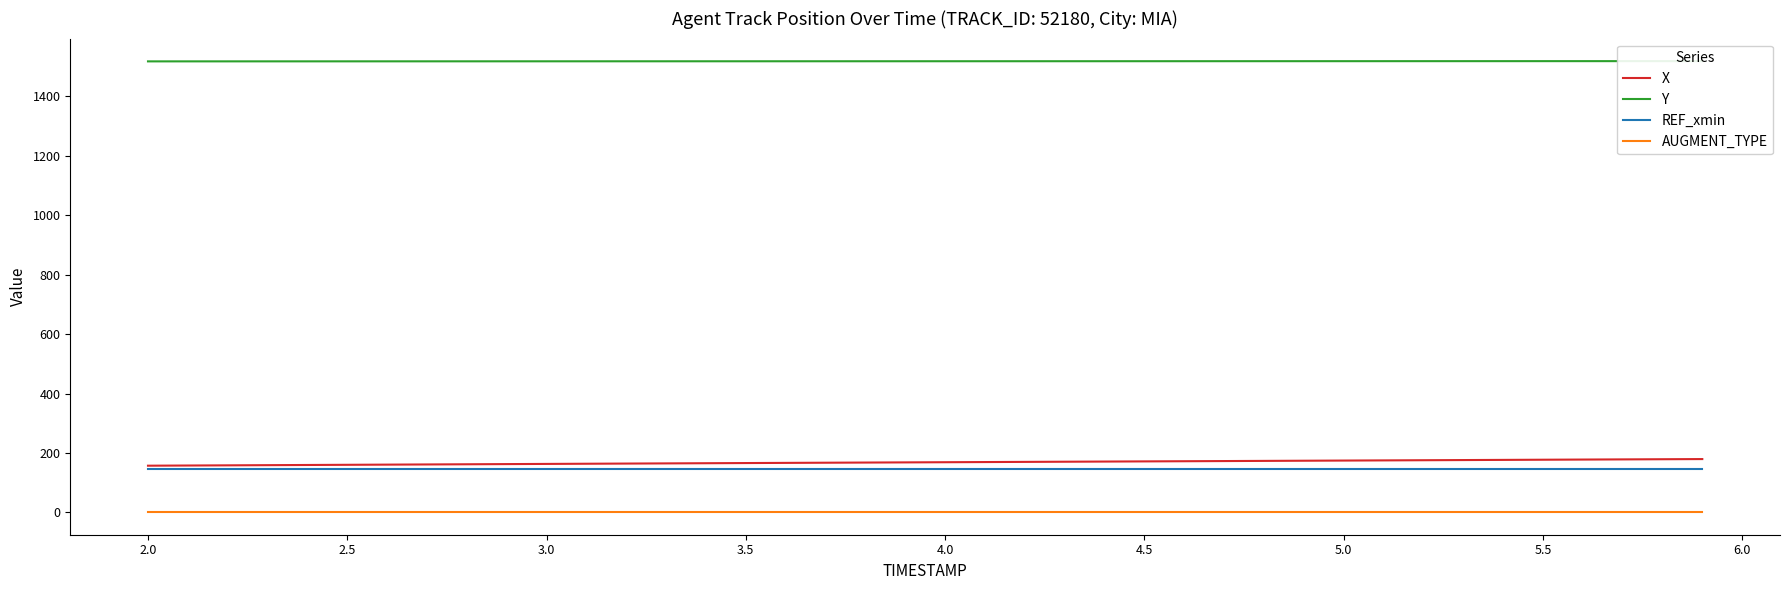

Reading left to right, extract all data points from this chart.

X: 157.3	157.9	158.5	159.1	159.7	160.3	160.9	161.5	162.1	162.7	163.3	163.9	164.5	165.1	165.6	166.2	166.8	167.3	167.9	168.5	169.0	169.6	170.1	170.7	171.2	171.8	172.4	172.9	173.5	174.0	174.6	175.2	175.7	176.3	176.8	177.4	178.0	178.5	179.1	179.6
Y: 1517.3	1517.4	1517.4	1517.4	1517.4	1517.5	1517.5	1517.5	1517.5	1517.6	1517.6	1517.6	1517.6	1517.7	1517.7	1517.7	1517.7	1517.7	1517.8	1517.8	1517.8	1517.8	1517.8	1517.9	1517.9	1517.9	1517.9	1518.0	1518.0	1518.0	1518.0	1518.0	1518.1	1518.1	1518.1	1518.1	1518.1	1518.2	1518.2	1518.2
REF_xmin: 145.3	145.3	145.3	145.3	145.3	145.3	145.3	145.3	145.3	145.3	145.3	145.3	145.3	145.3	145.3	145.3	145.3	145.3	145.3	145.3	145.3	145.3	145.3	145.3	145.3	145.3	145.3	145.3	145.3	145.3	145.3	145.3	145.3	145.3	145.3	145.3	145.3	145.3	145.3	145.3
AUGMENT_TYPE: 1.0	1.0	1.0	1.0	1.0	1.0	1.0	1.0	1.0	1.0	1.0	1.0	1.0	1.0	1.0	1.0	1.0	1.0	1.0	1.0	1.0	1.0	1.0	1.0	1.0	1.0	1.0	1.0	1.0	1.0	1.0	1.0	1.0	1.0	1.0	1.0	1.0	1.0	1.0	1.0